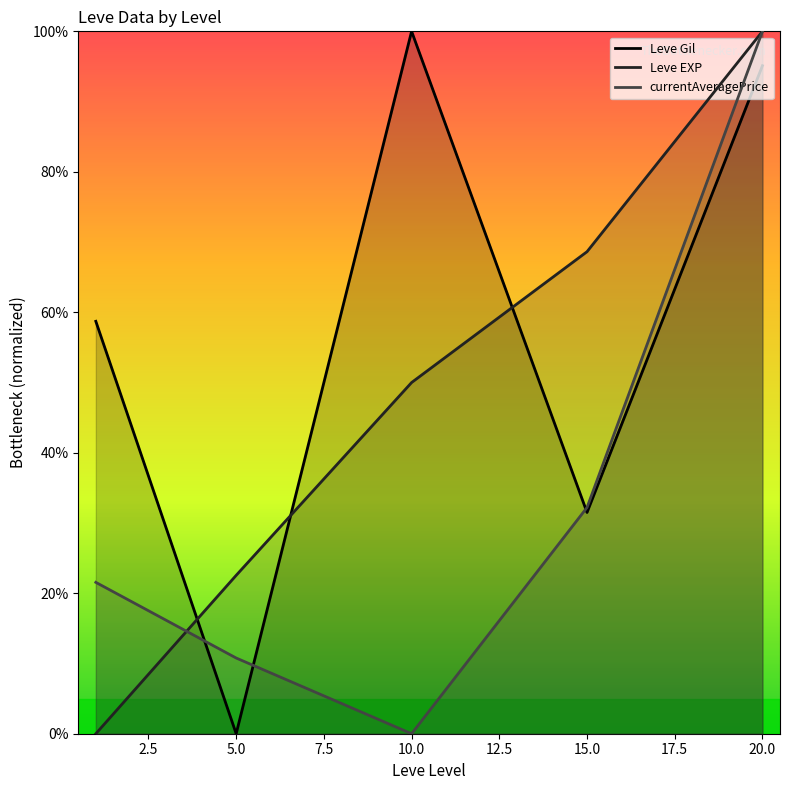

After their last crossing, which series has the higher values: Leve EXP or Leve Gil?

Leve EXP